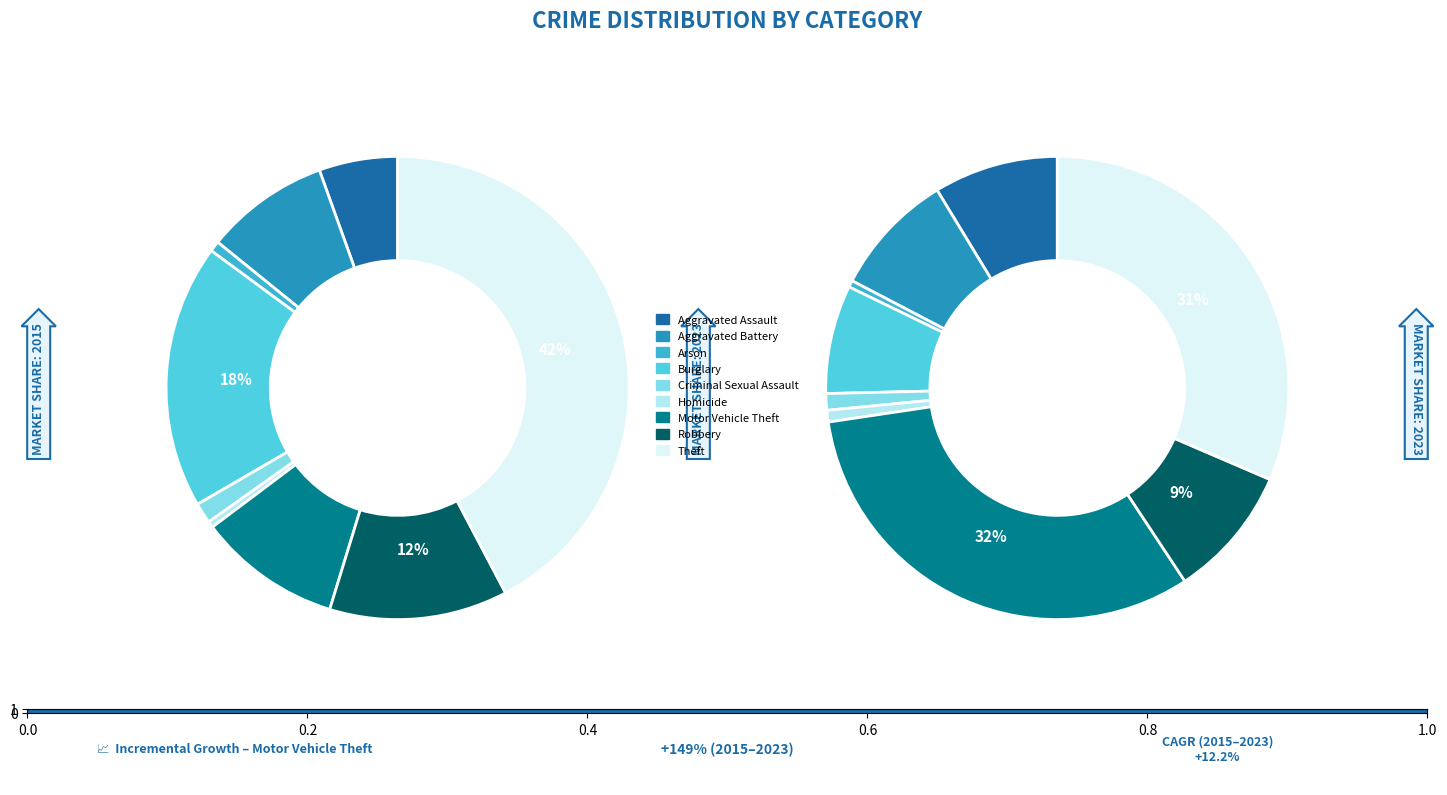

To the nearest percent, what percentage of the pie is Arson?

1%